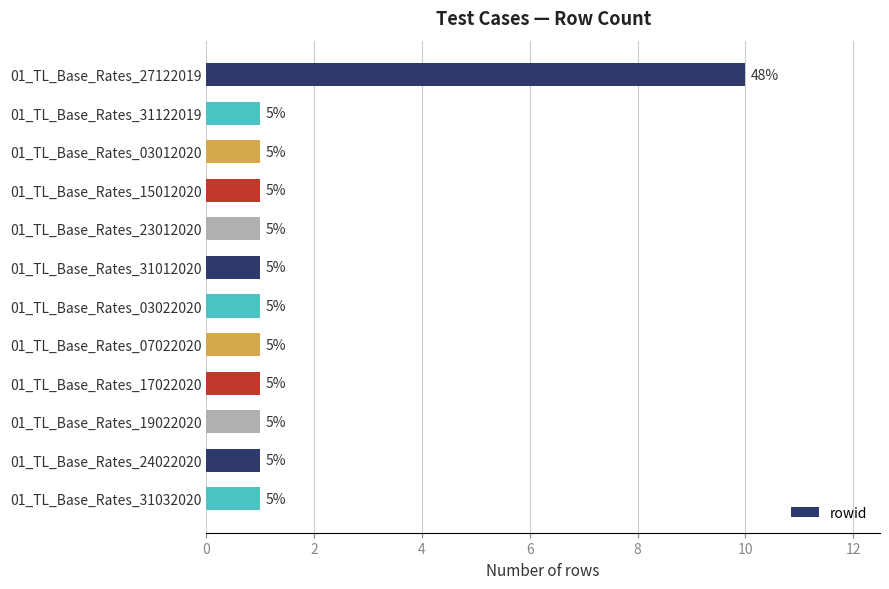

What is the maximum value shown in the chart?

10